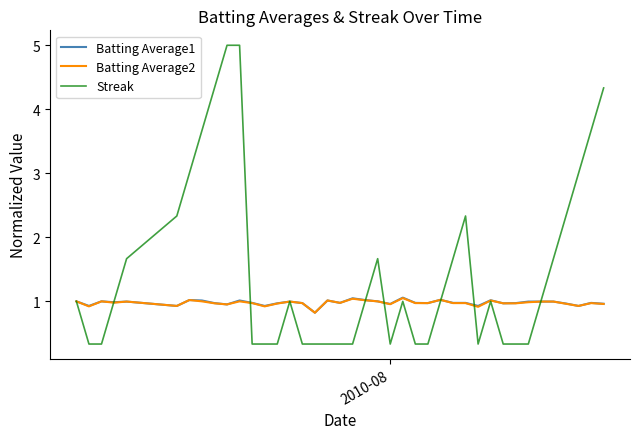

Which series has the largest range (max minus min)?

Streak